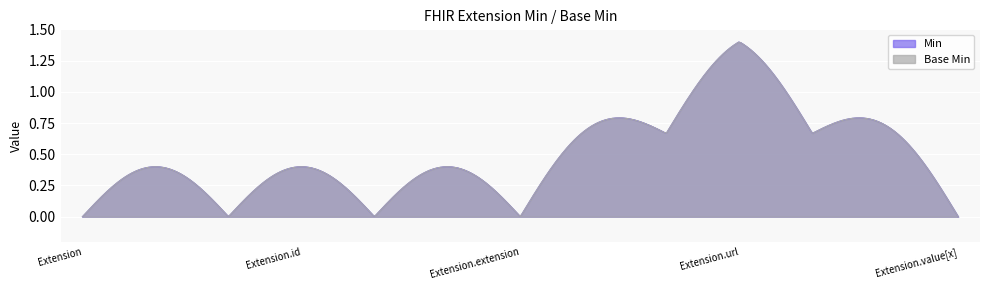

True or false: Base Min has more than 1 points higher than both neighbors.

False